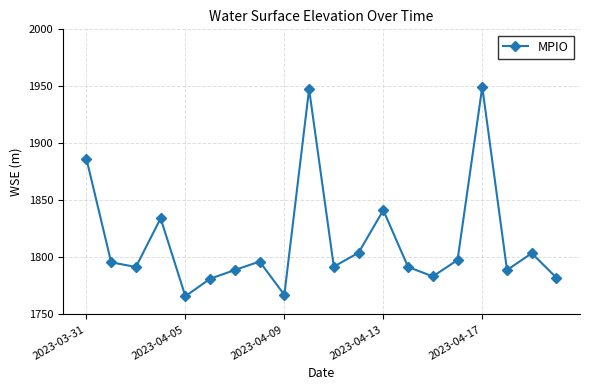

What is the difference between the second highest and second lowest values?

180.5